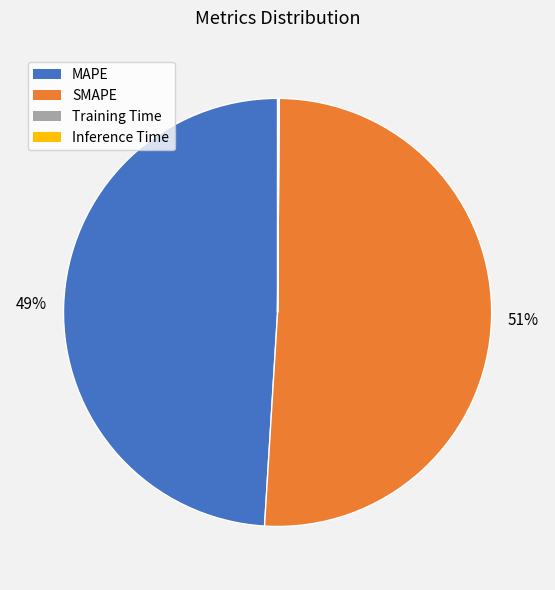

Is there a majority slice in this chart?

Yes